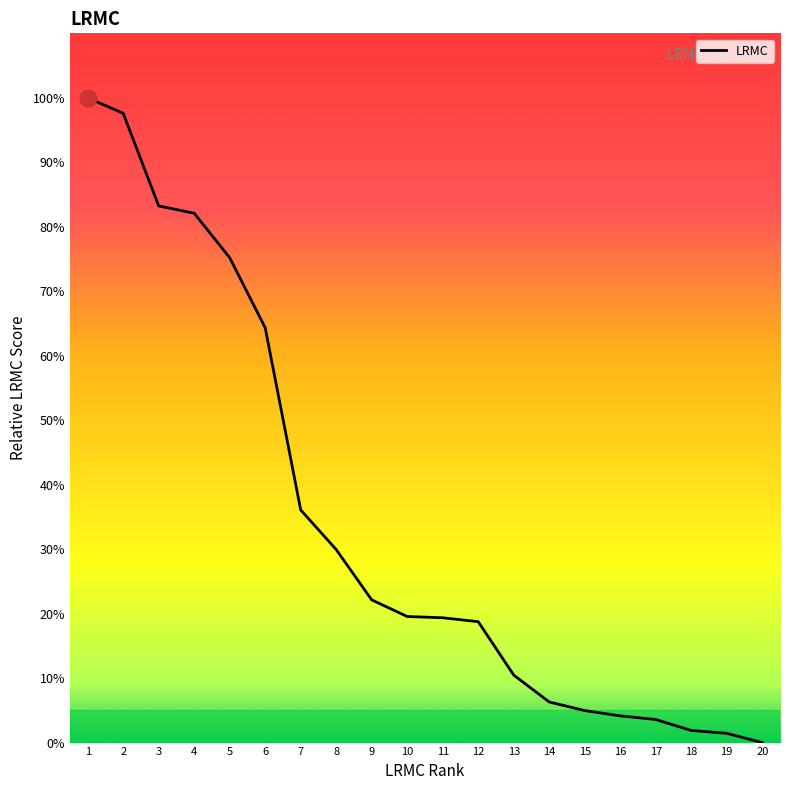

What value does the data have at 12?

18.7